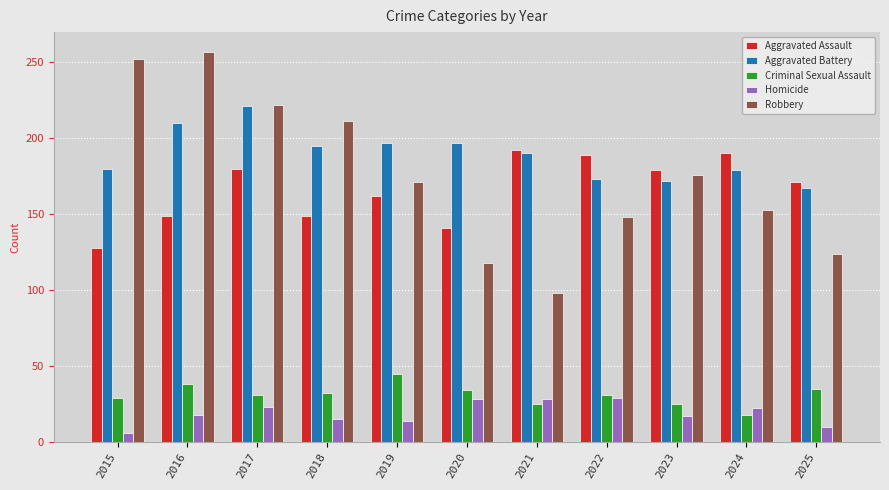

What are all the series names shown in the legend?

Aggravated Assault, Aggravated Battery, Criminal Sexual Assault, Homicide, Robbery